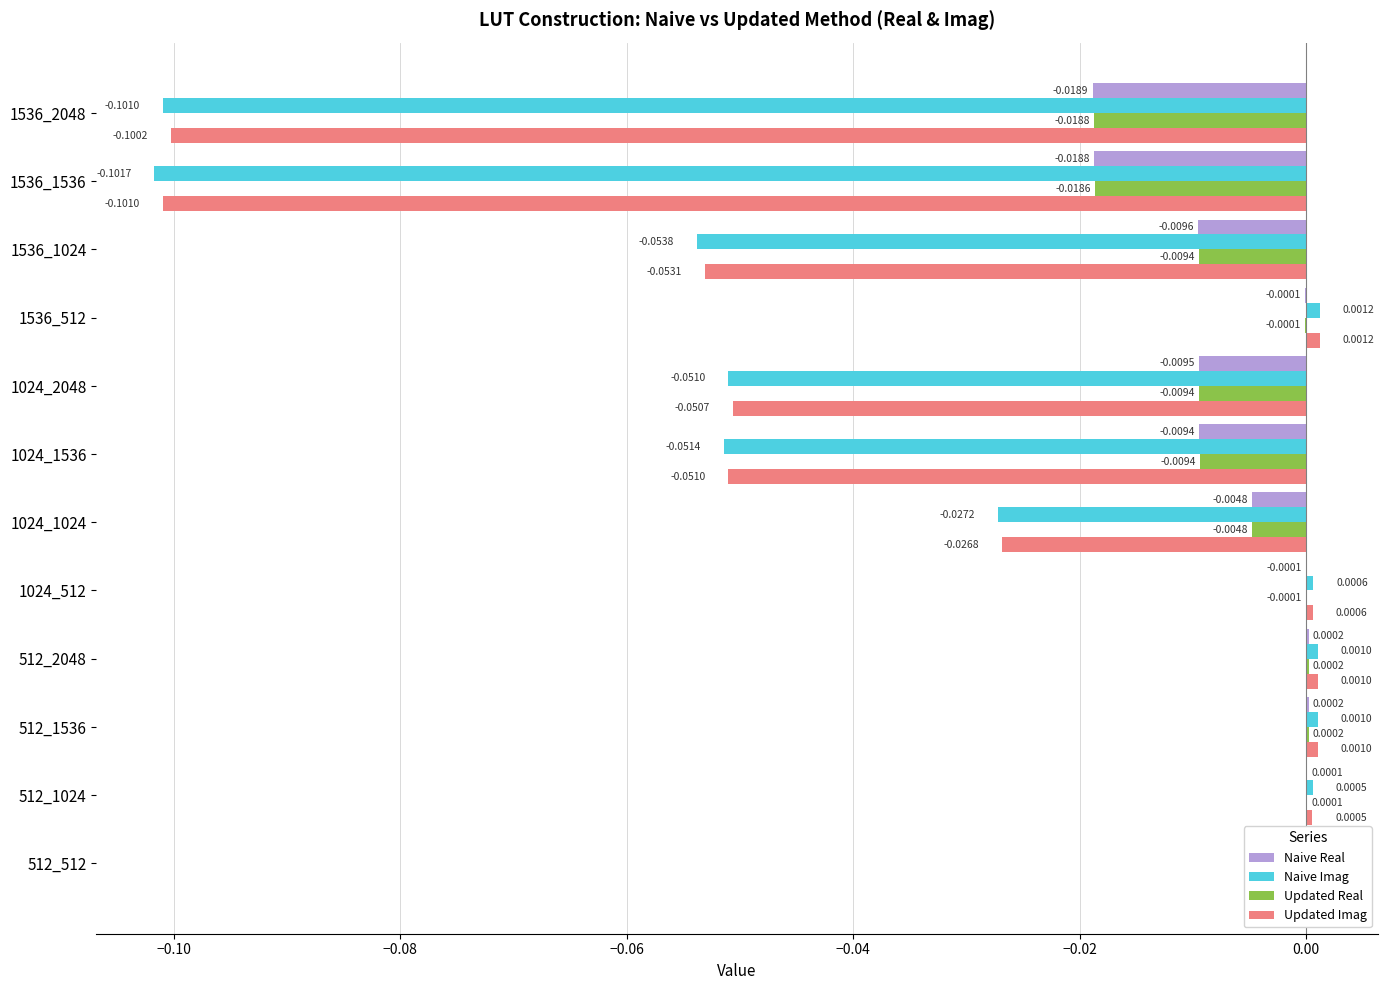

Between 512_1024 and 1024_1536, which series saw the biggest shift?

Naive Imag